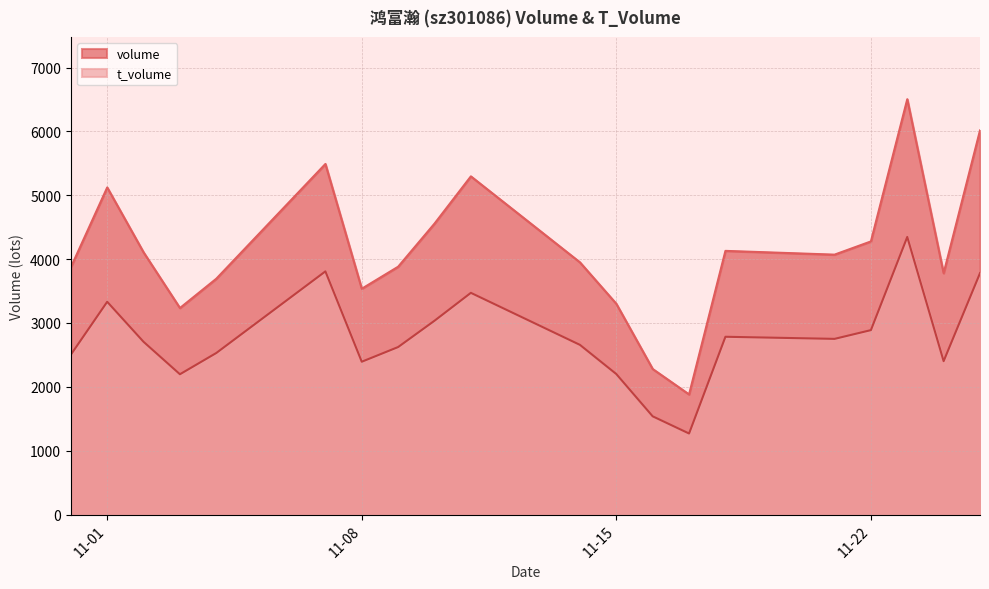

What is the label of the 13th point from the right?

2022-11-09